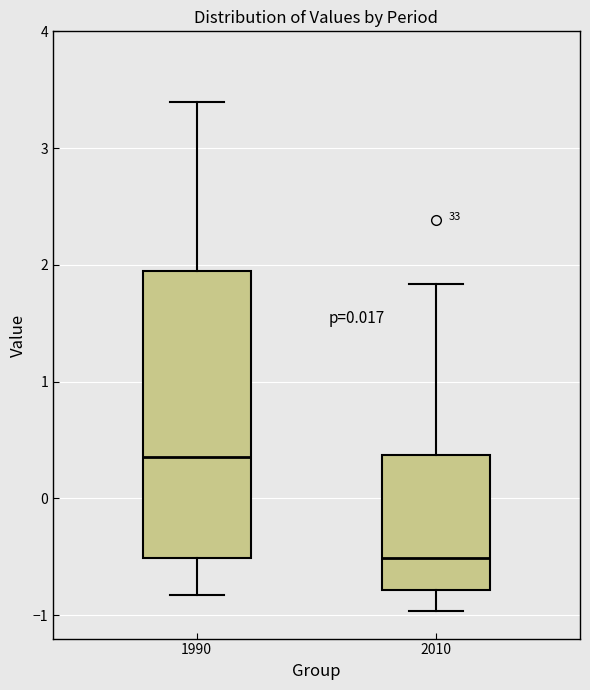

Which box's median line is the highest?

1990